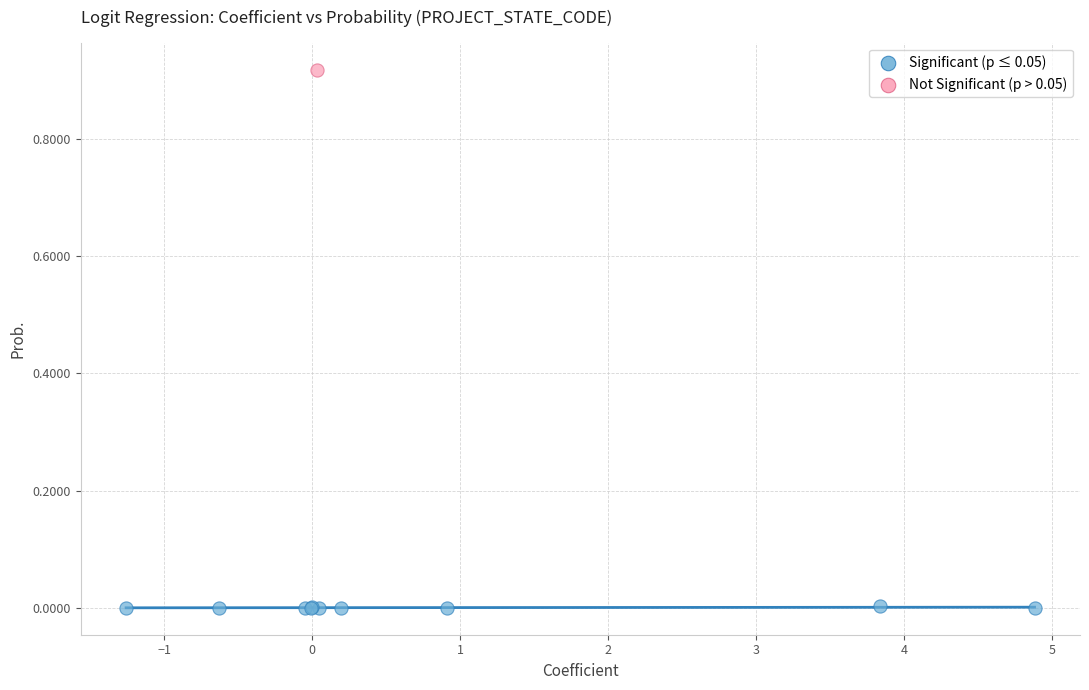

What are all the series names shown in the legend?

Significant (p ≤ 0.05), Not Significant (p > 0.05)